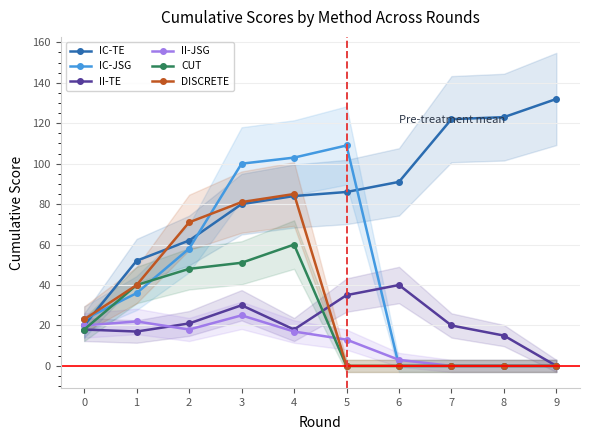

What is the difference between the second highest and second lowest values in the DISCRETE series?

81